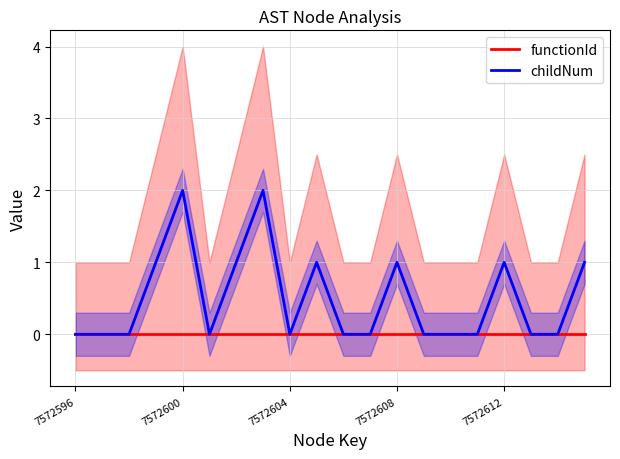

Is it true that childNum equals 0 at 17?

True